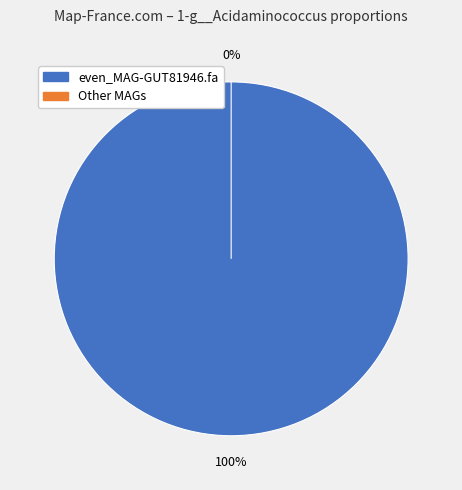

To the nearest percent, what is the difference between the largest and smallest slice percentages?

100%